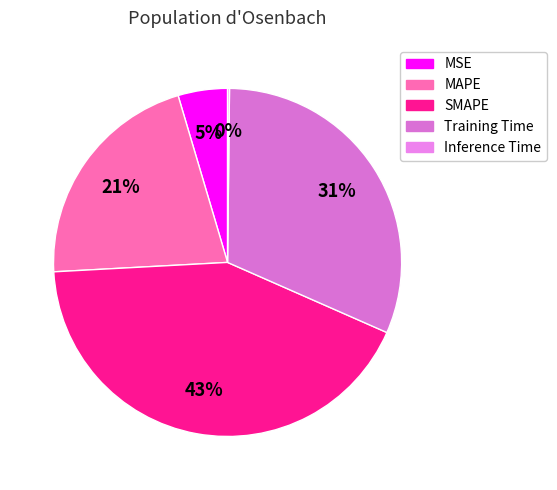

To the nearest percent, what percentage of the pie is MAPE?

21%